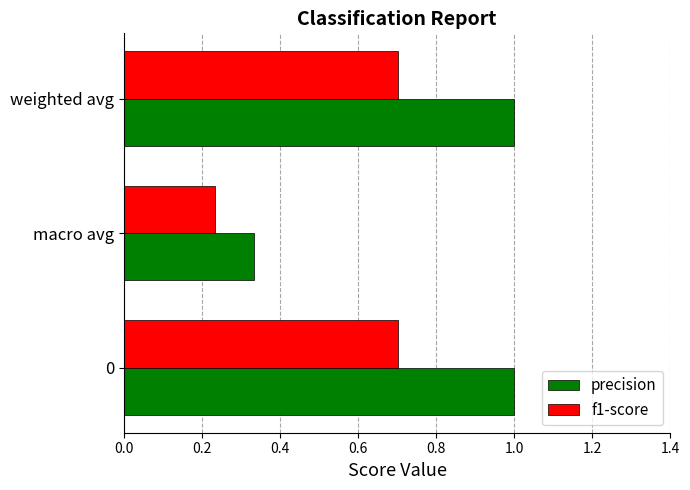

What are all the series names shown in the legend?

precision, f1-score